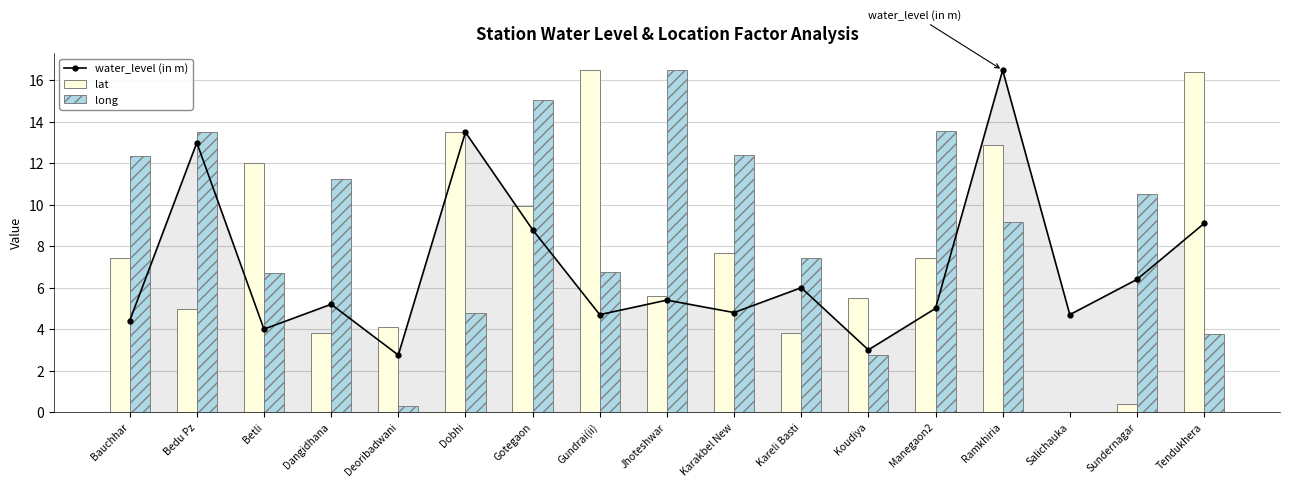

How many data points does each series have?

17